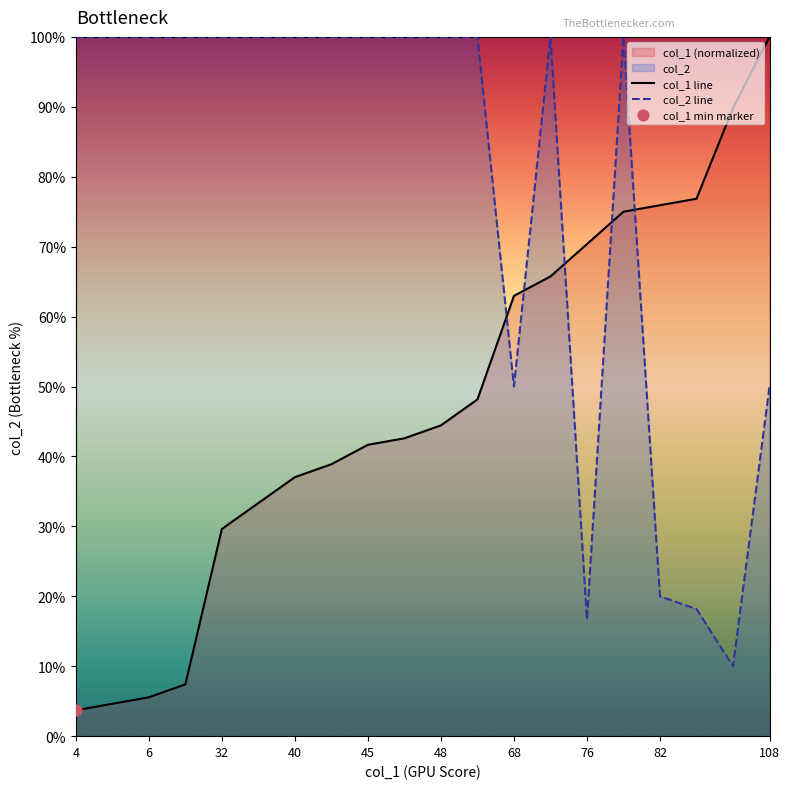

Which series reaches the minimum Y coordinate?

col_1 line